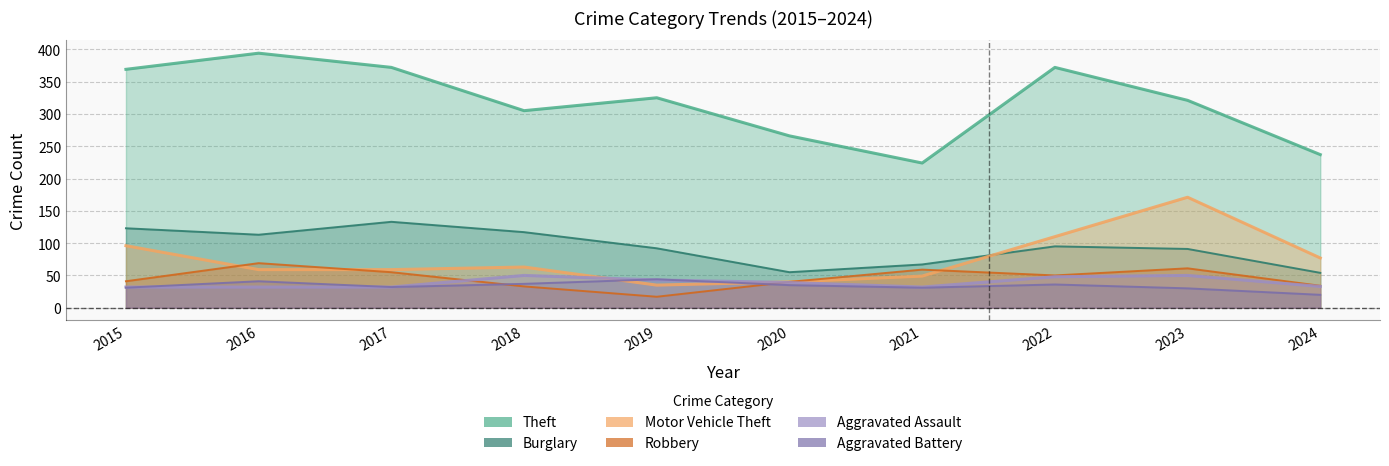

Rank the series at 2016 from highest to lowest value.

Theft, Burglary, Robbery, Motor Vehicle Theft, Aggravated Battery, Aggravated Assault